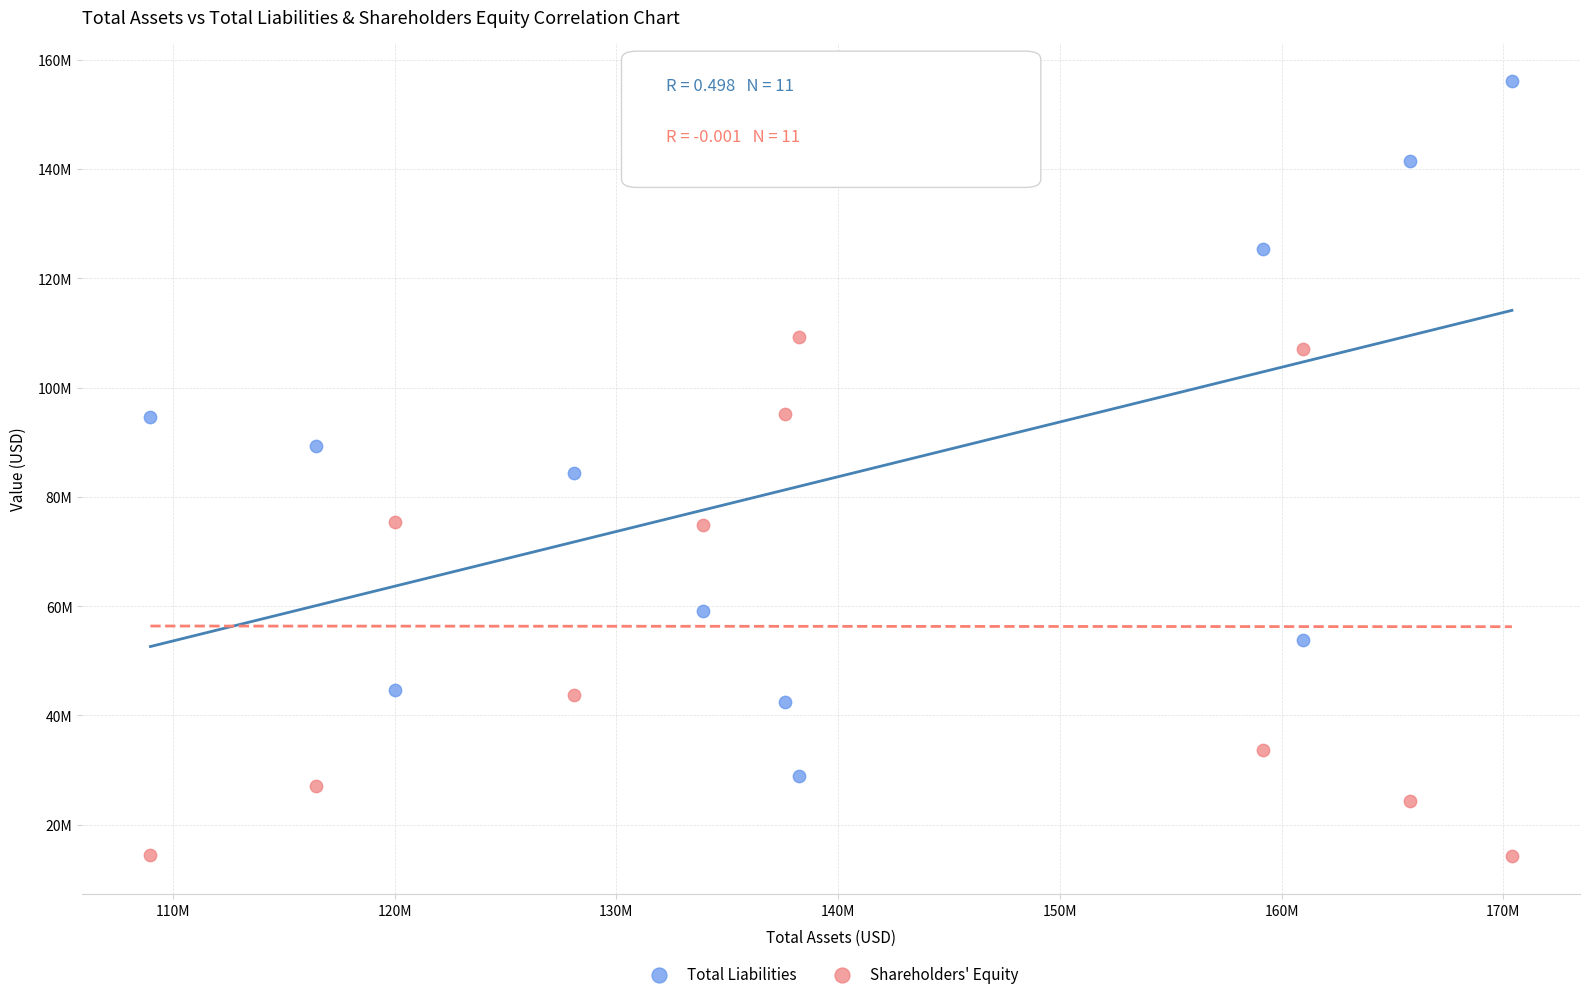

Which series contains the lowest Y value?

Shareholders' Equity